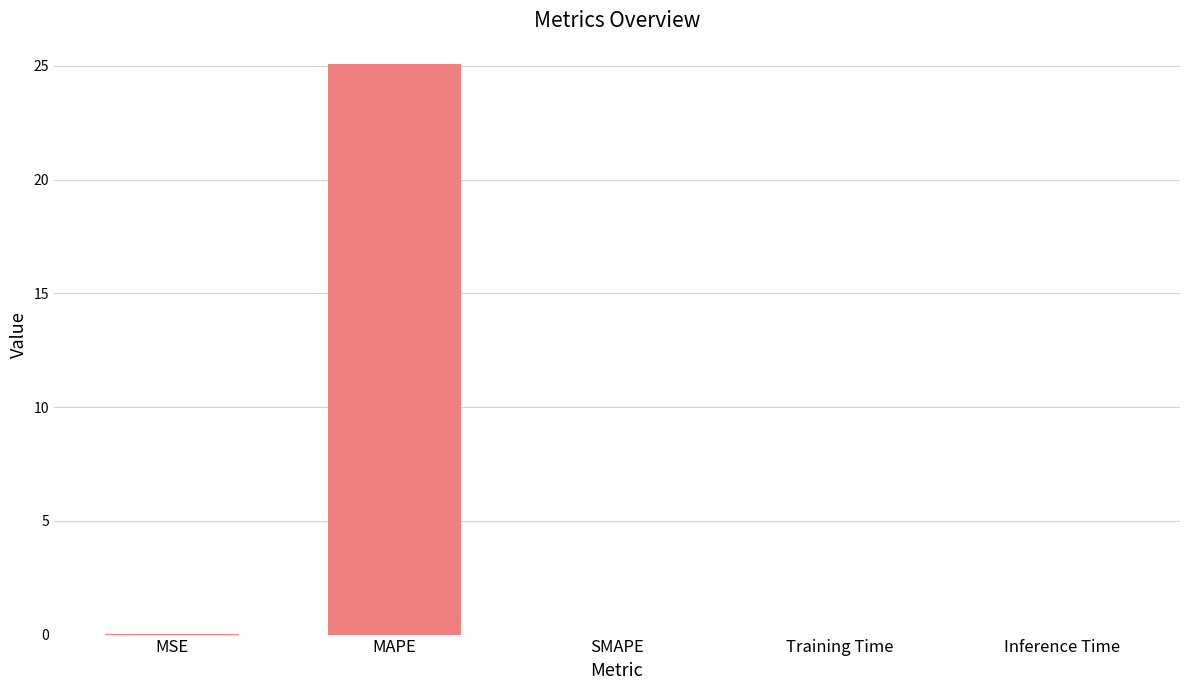

Is it true that the value at MSE is 0.0?

True